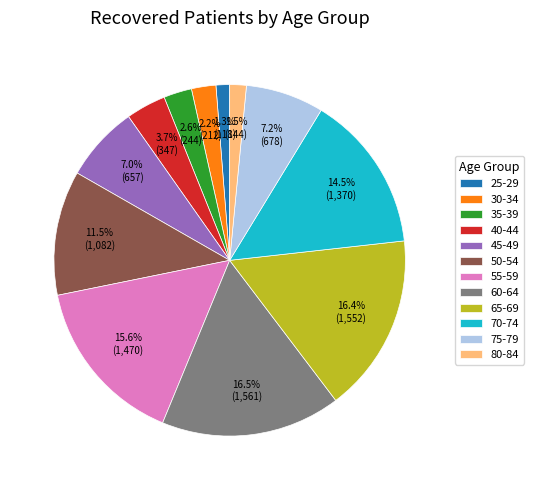

How much of the chart is everything except 30-34?

97.8%